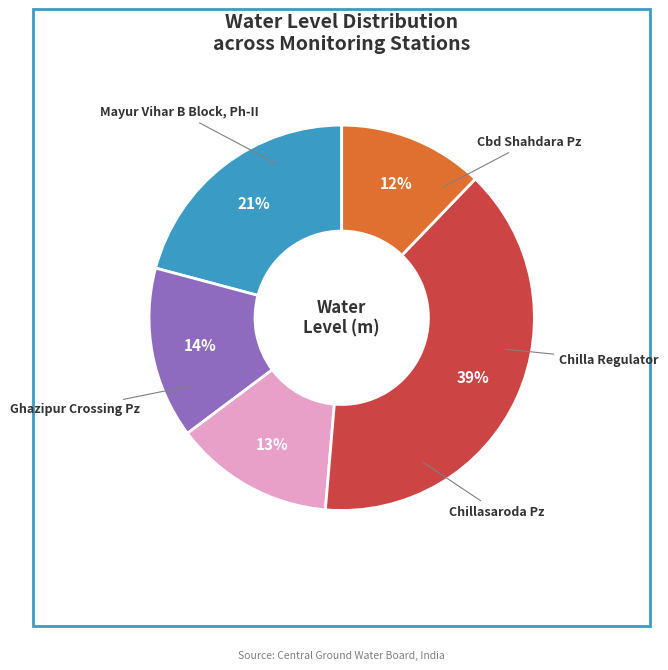

Is there any slice that represents more than half of the pie?

No